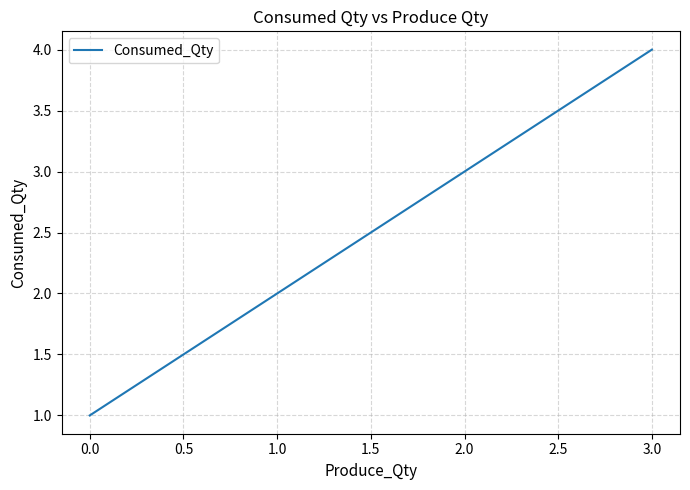

List the labels in order of value, largest first.

3.0, 2.0, 1.0, 0.0